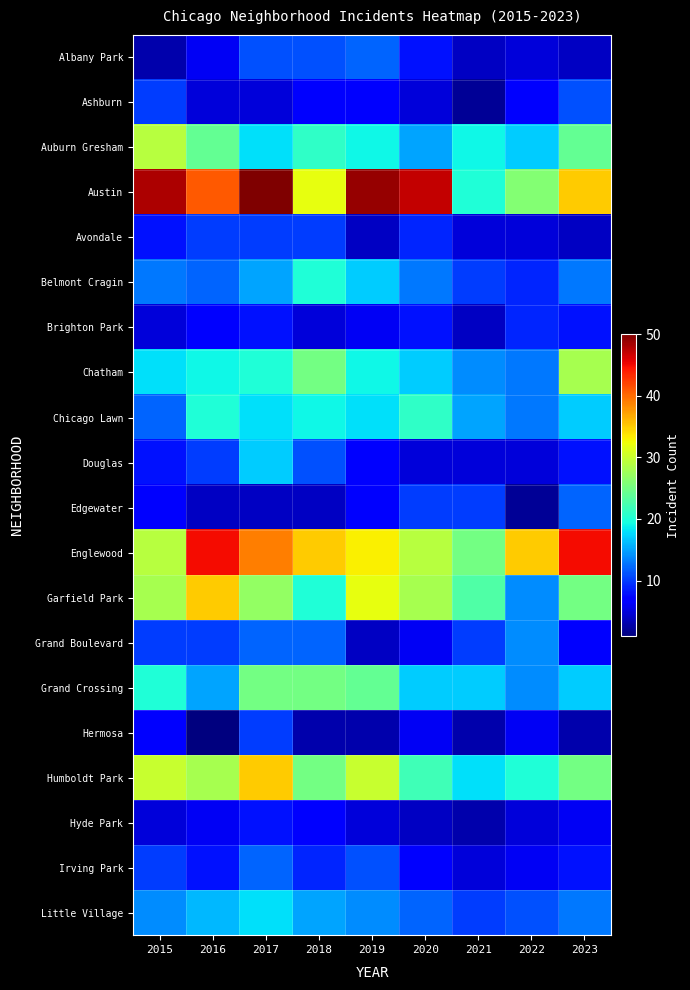

What is the difference between the highest and lowest values at 2021?

23